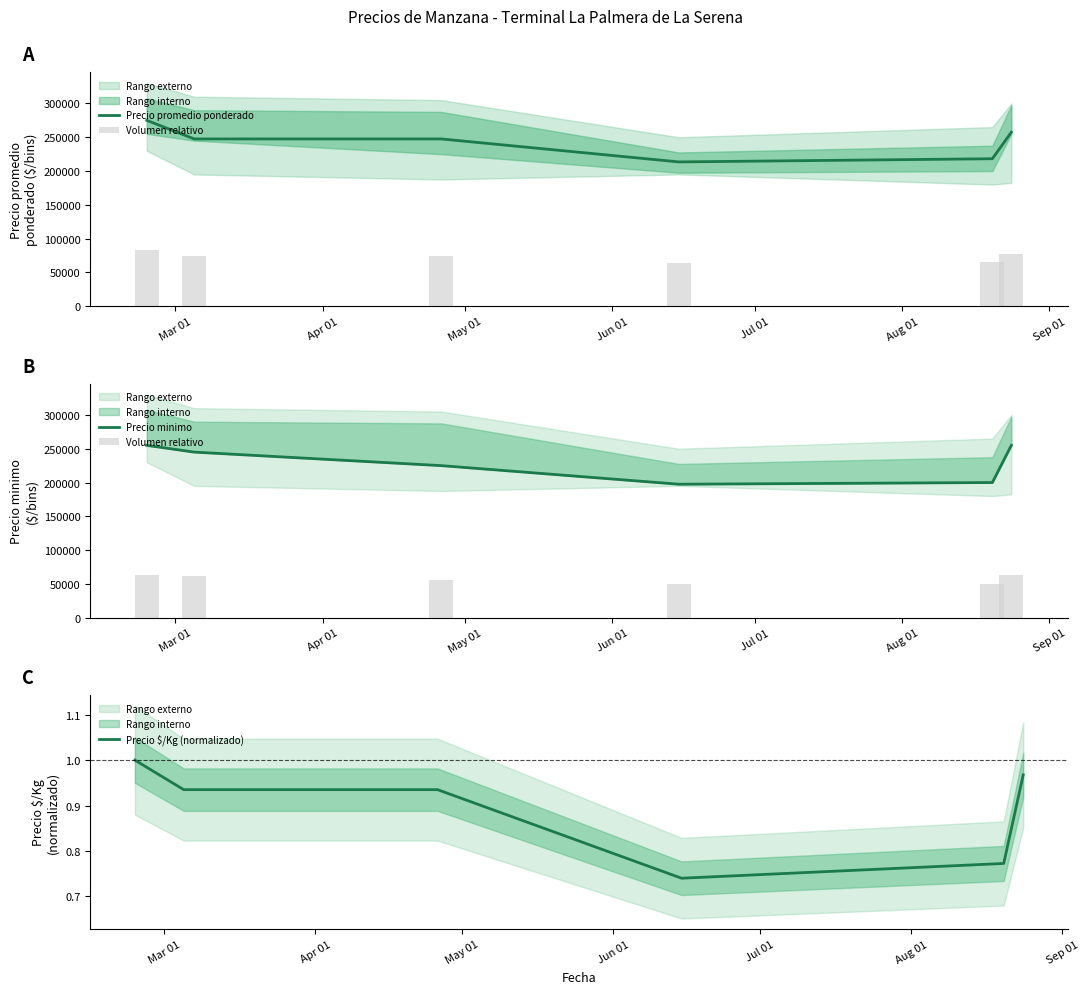

At how many categories does at least one series exceed 181813?

6